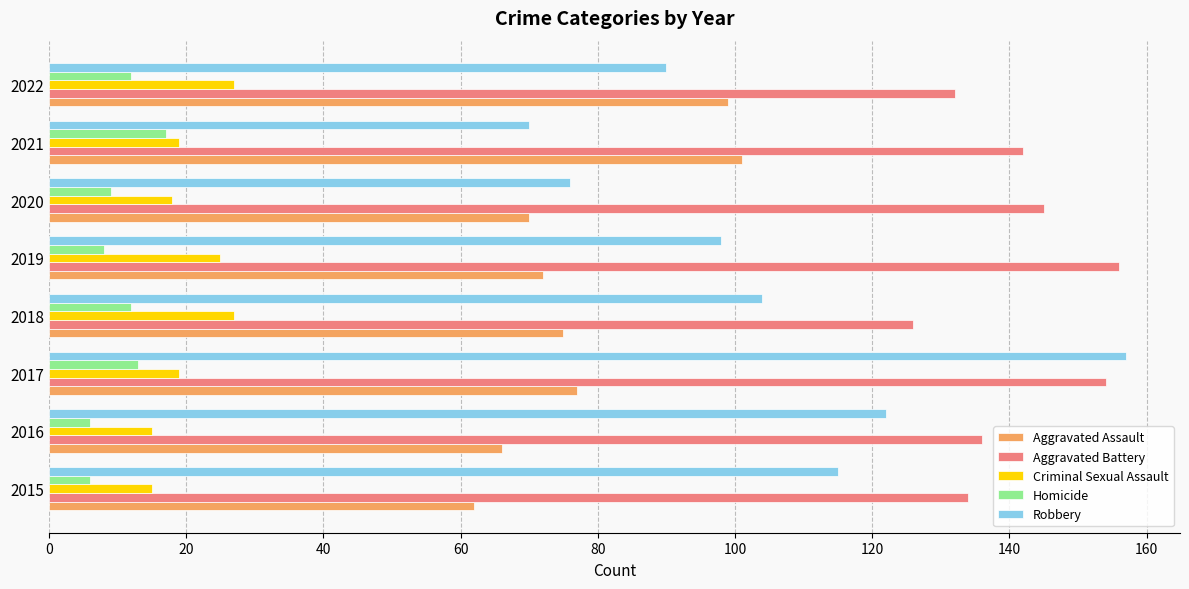

At which label does Aggravated Assault reach its peak?

2021